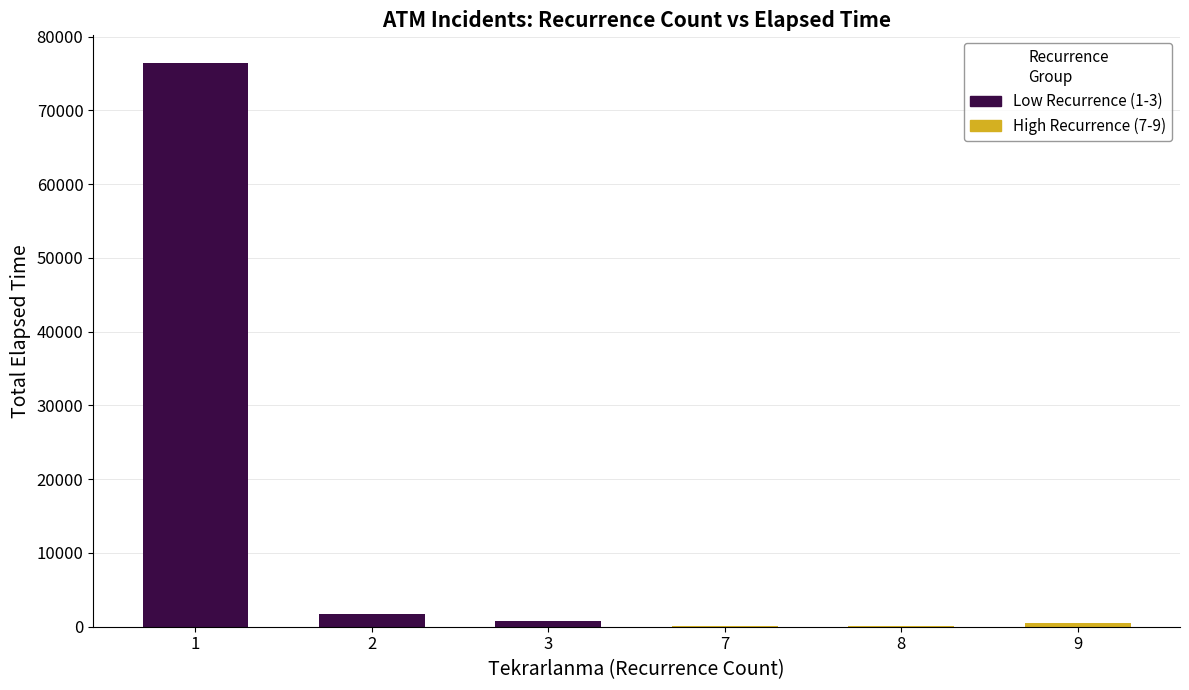

What is the difference between the maximum and second lowest values in the High Recurrence (7-9) series?

370